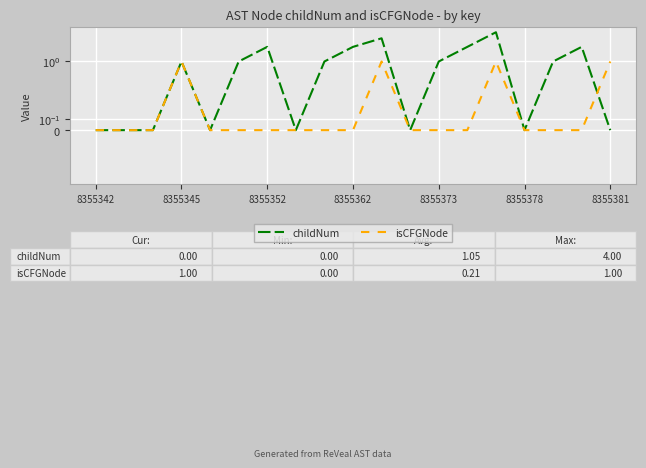

Rank the series by their average value, from highest to lowest.

childNum, isCFGNode